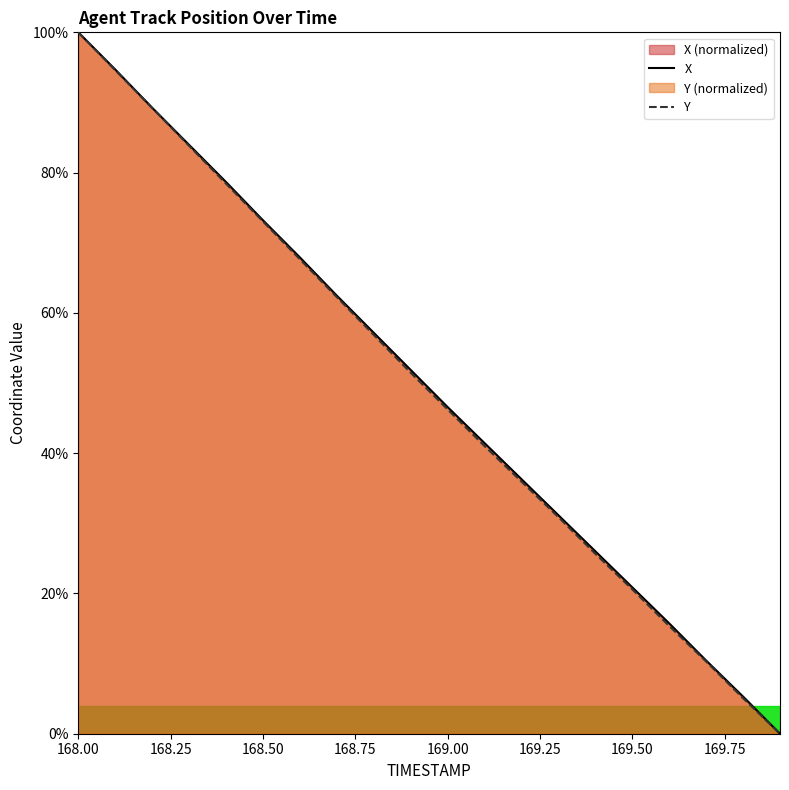

True or false: Y and X intersect in this chart.

False